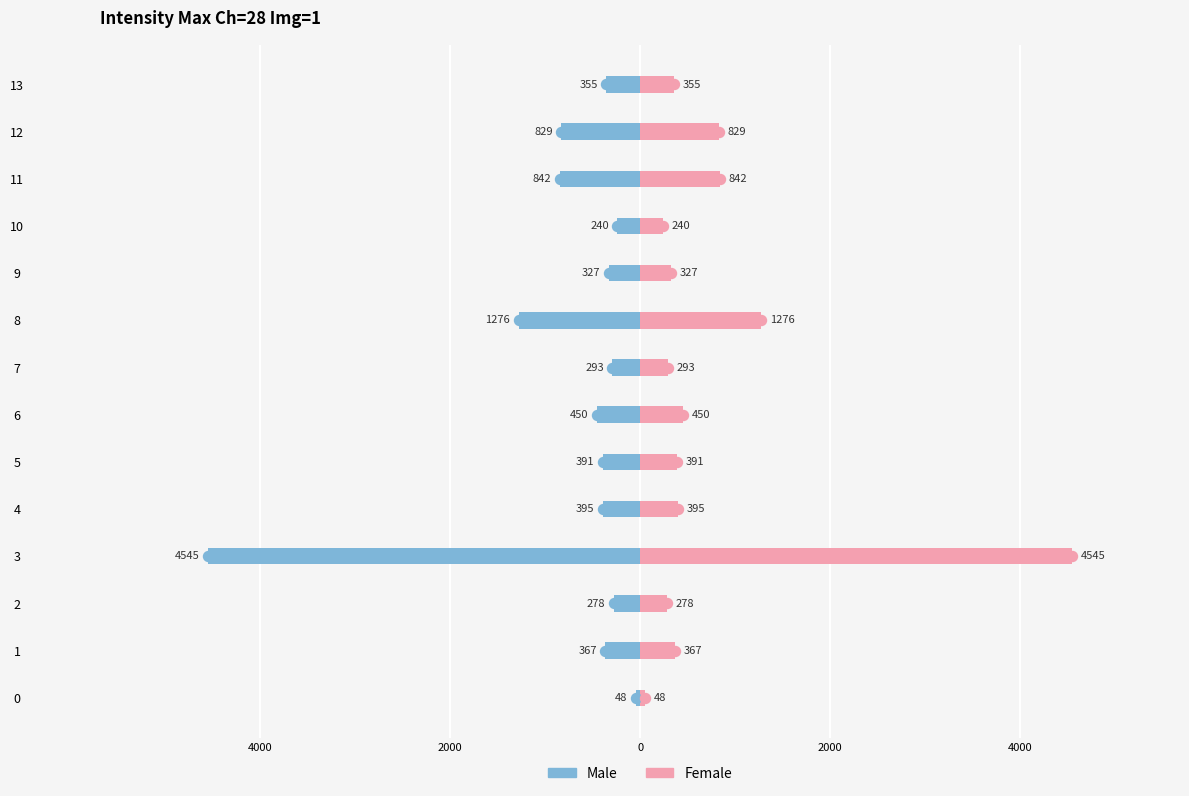

How many bars are there in each group?

2